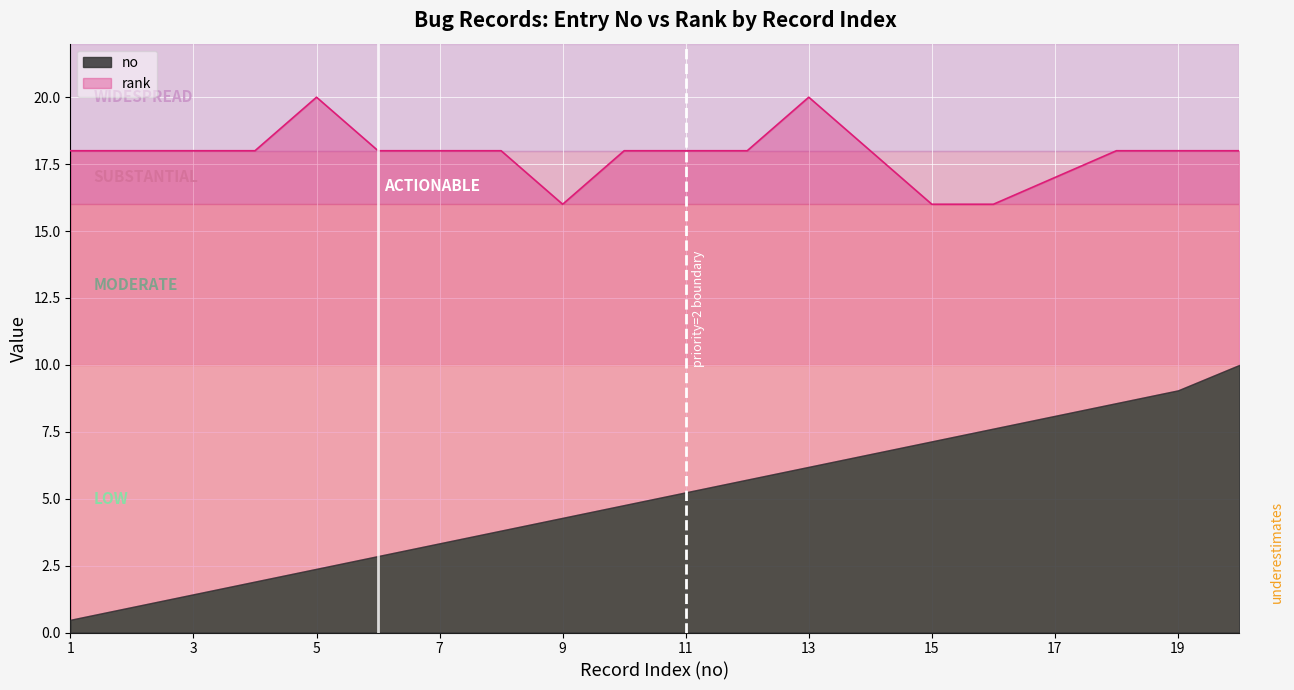

What is the maximum value for no?

10.0